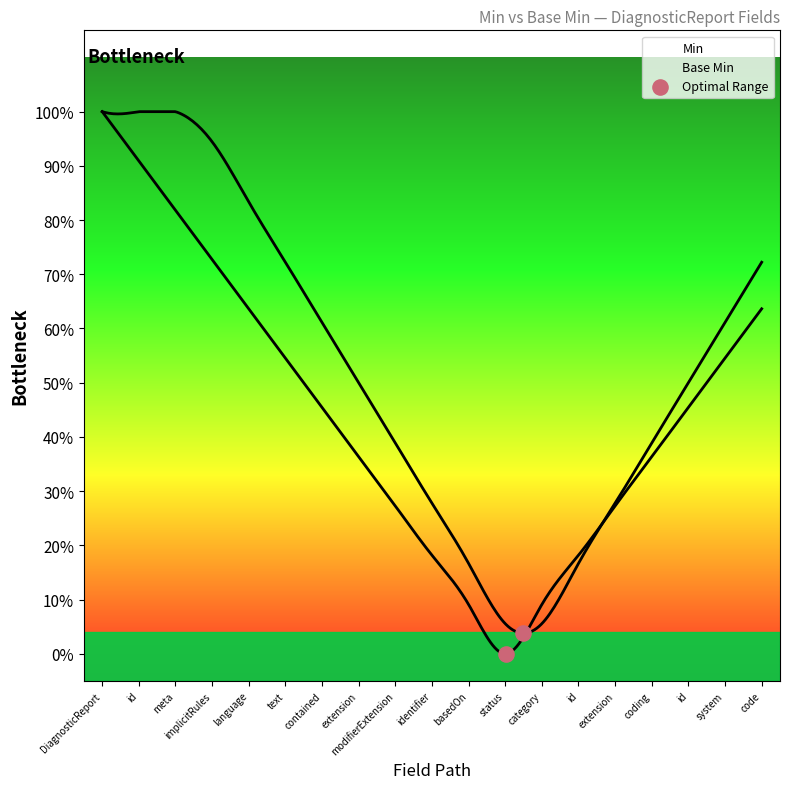

Which has a higher value, id or DiagnosticReport?

id